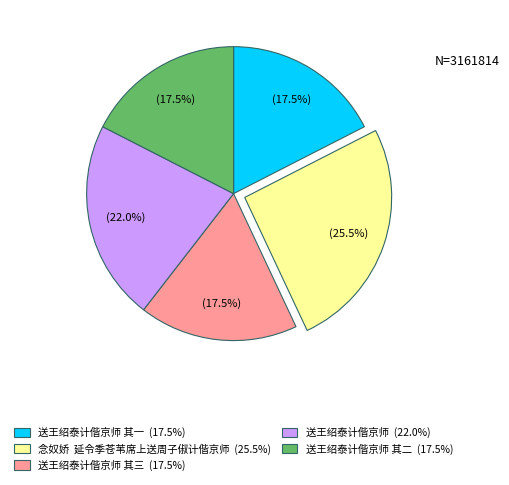

Is there a majority slice in this chart?

No